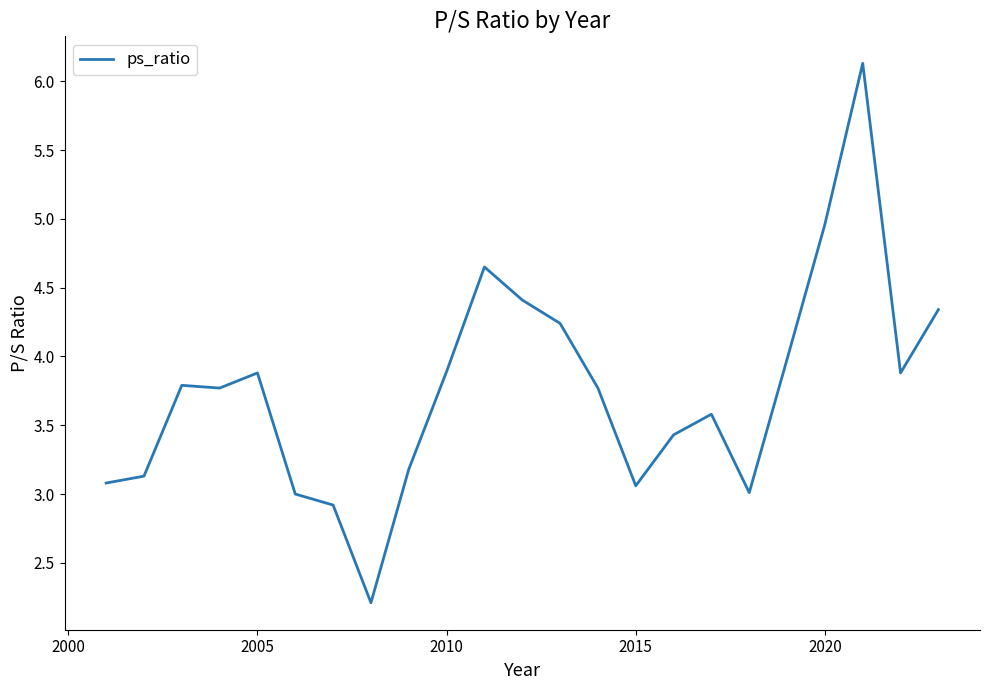

What is the smallest value displayed?

2.2